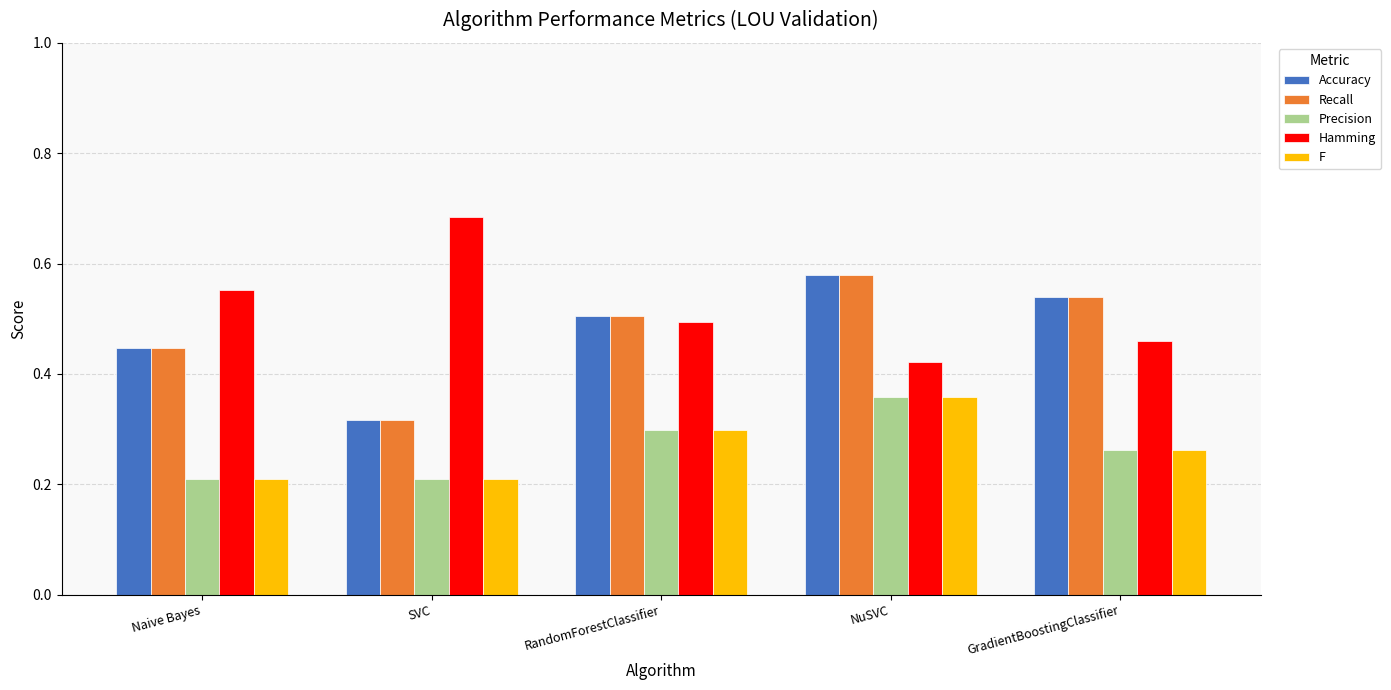

Which category has the highest value across all series?

SVC